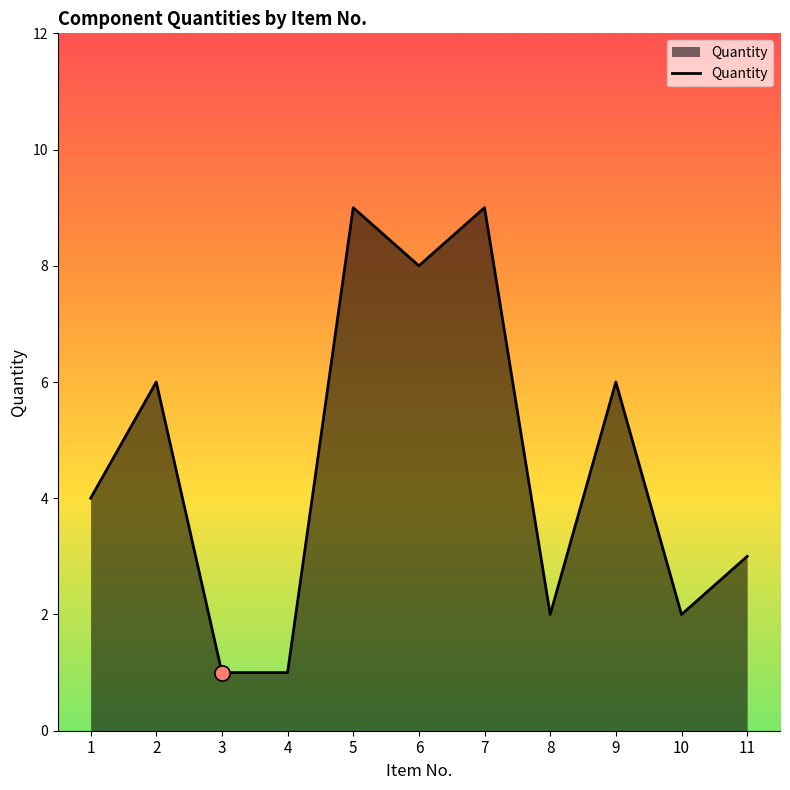

What is the change in value from 10 to 11?

+1